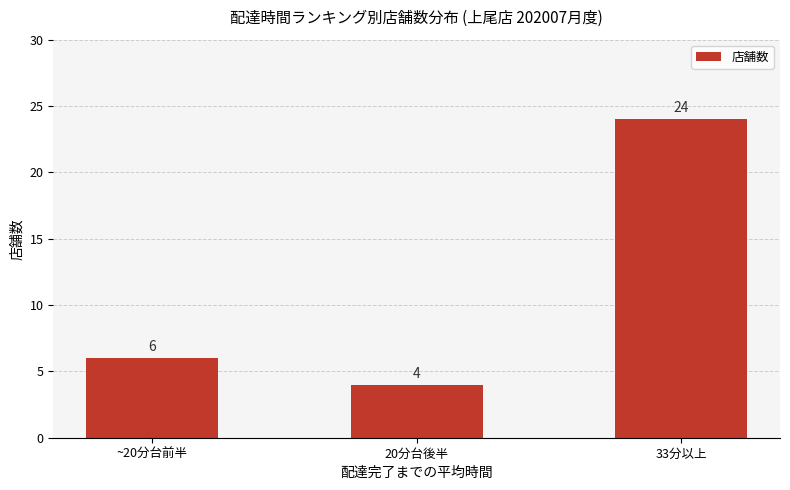

Between 33分以上 and ~20分台前半, which is larger?

33分以上